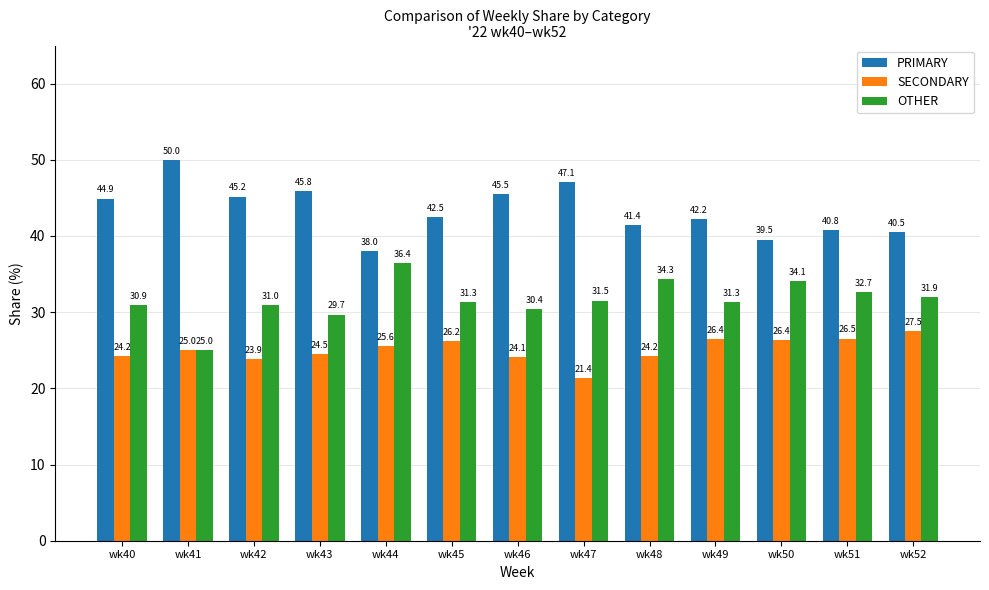

The value of OTHER at wk50 is 34.1. True or false?

True